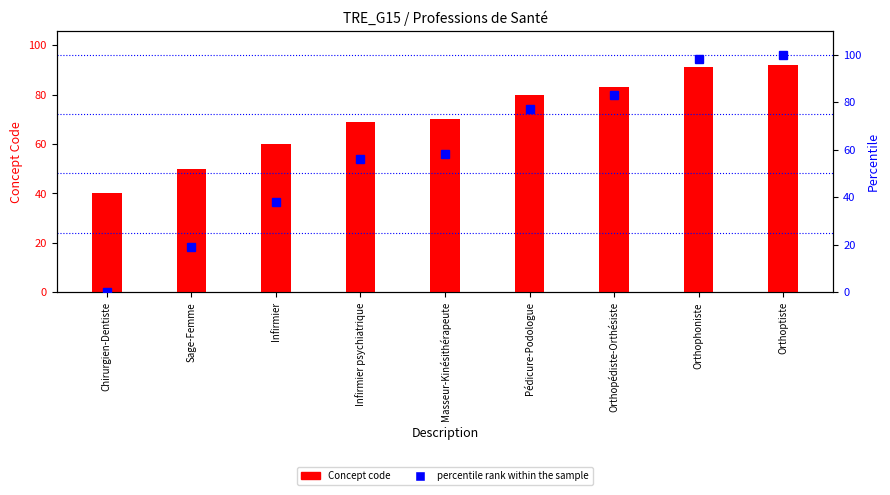

At Orthophoniste, list the series in order from largest to smallest.

percentile rank within the sample, Concept code